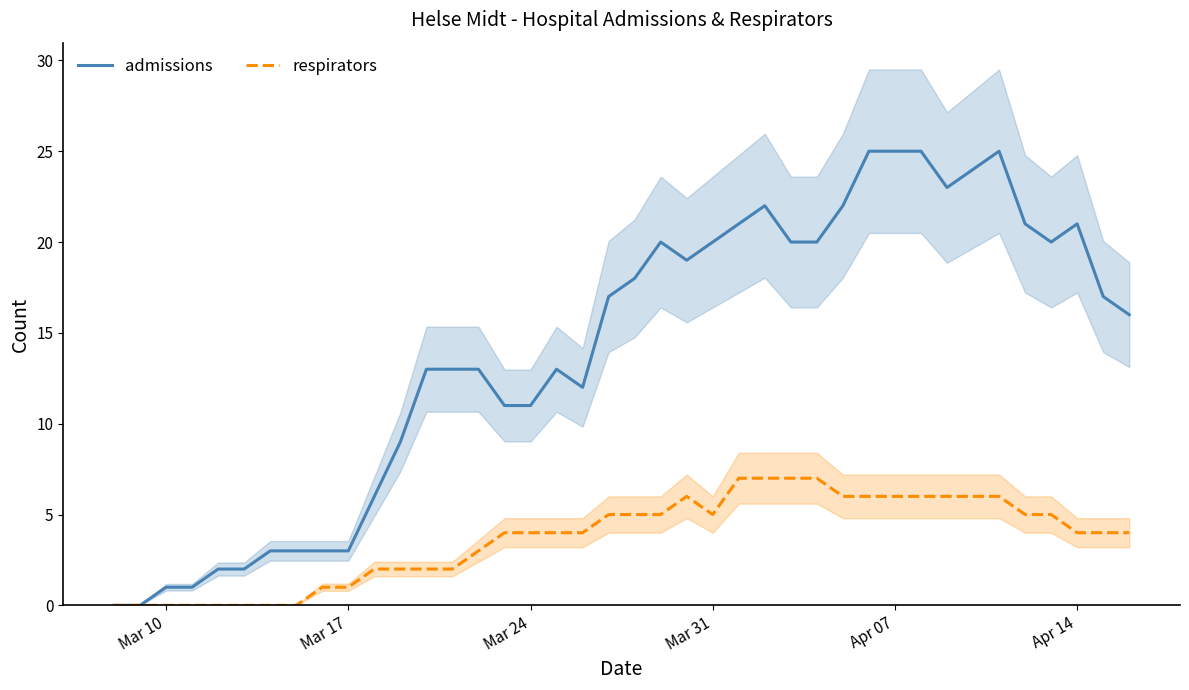

Which series has the largest total across all categories?

admissions